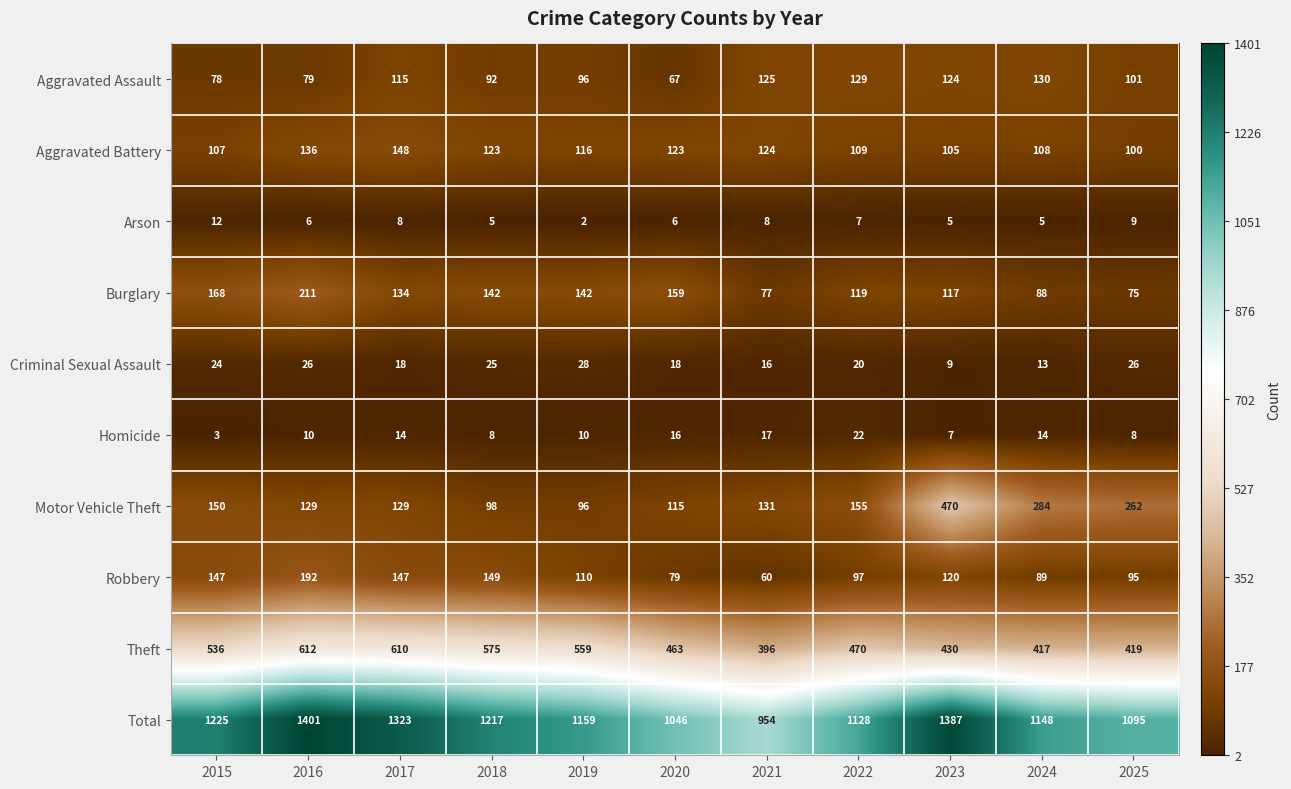

Which category has the highest value across all series?

2016